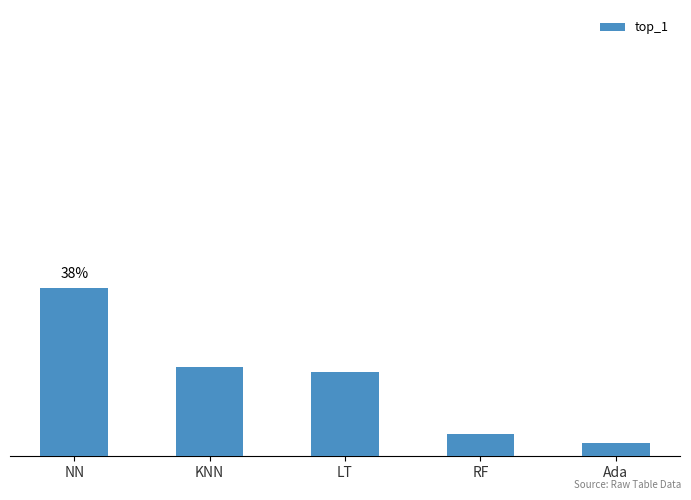

Are the bars horizontal?

No